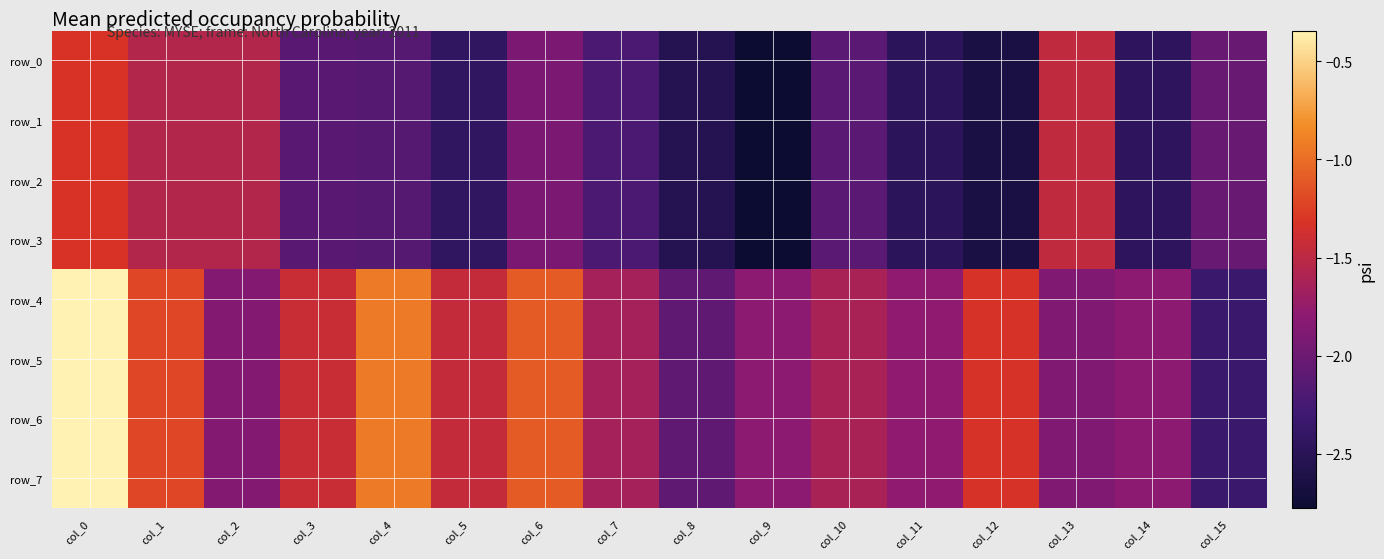

What is the sum of all row_7 values?

-24.5